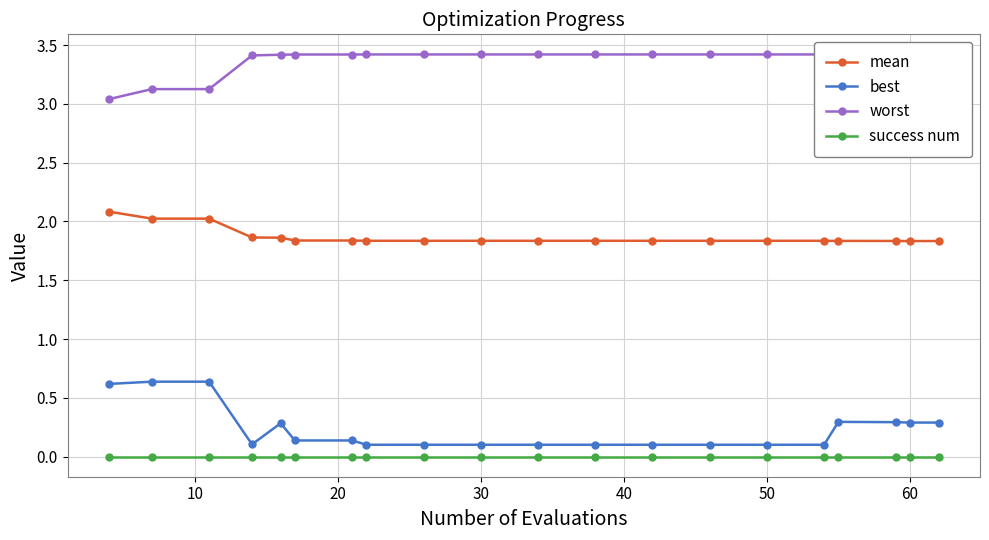

True or false: success num and mean intersect in this chart.

False